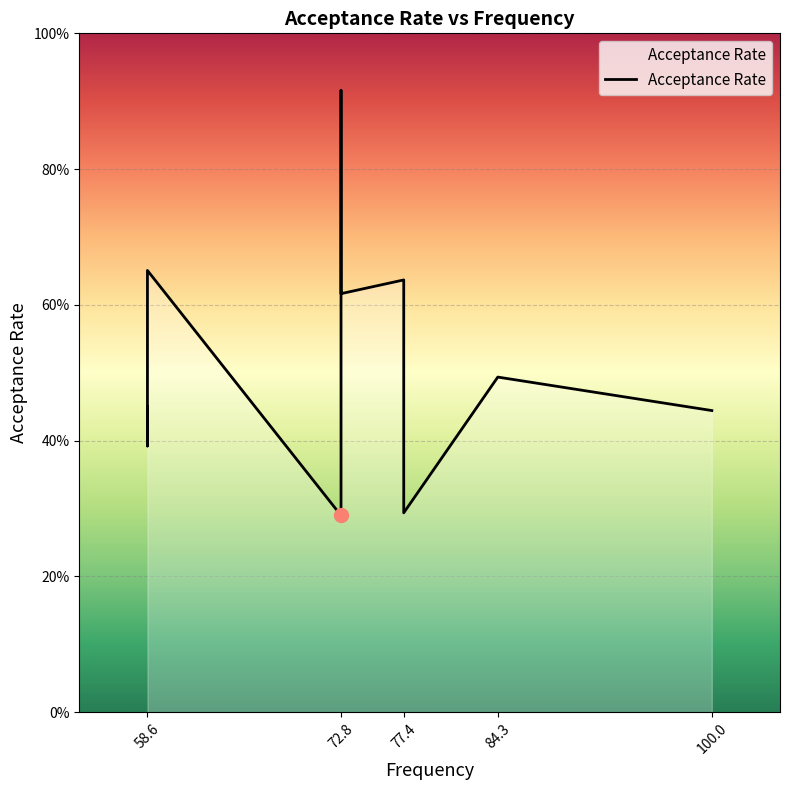

The value at 77.4 is 0.9. True or false?

False